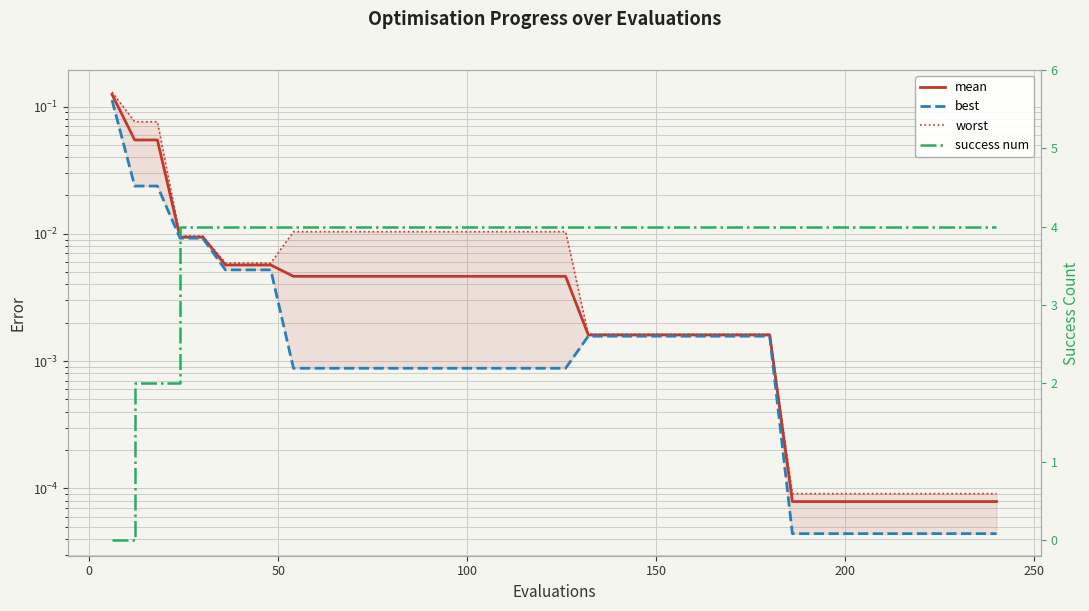

List the series in order of their peak value, highest first.

success num, worst, mean, best